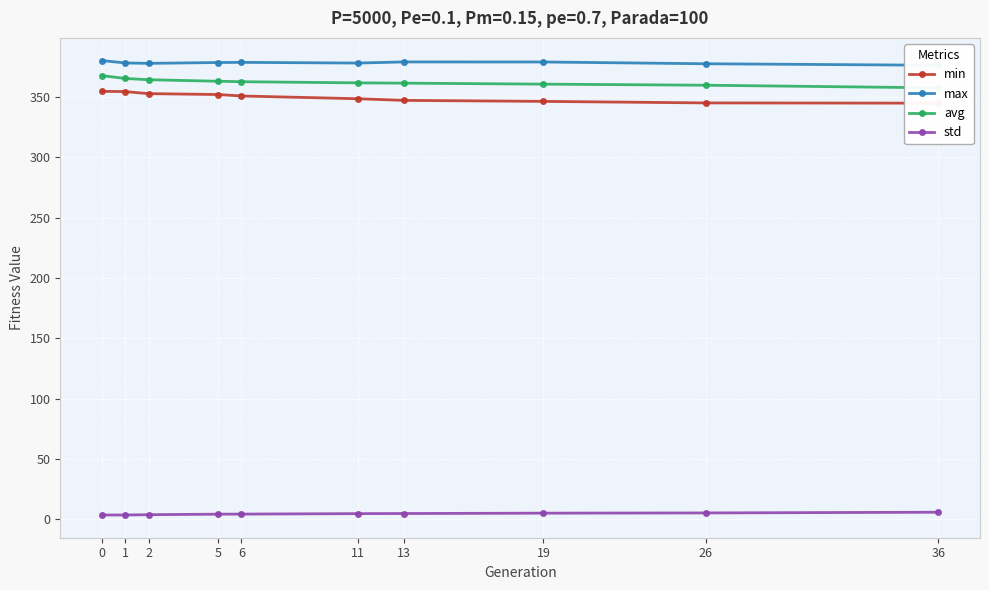

How many lines are shown in the chart?

4